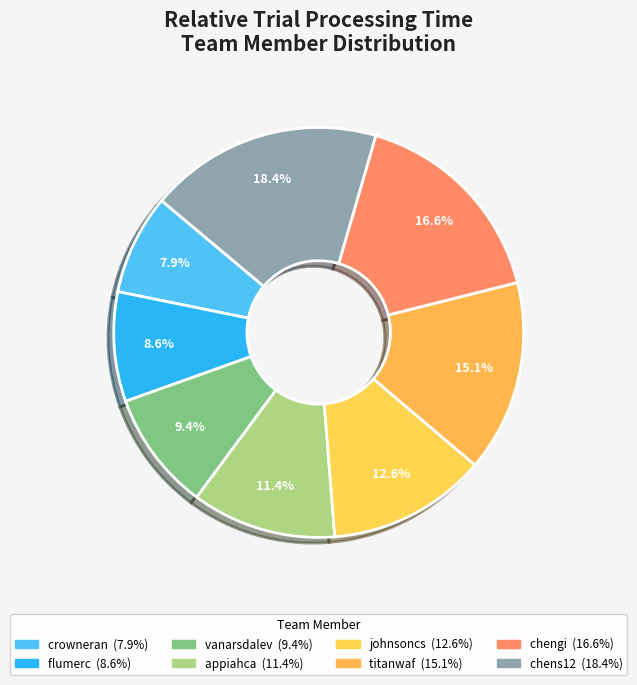

To the nearest percent, what is the average slice percentage?

12%